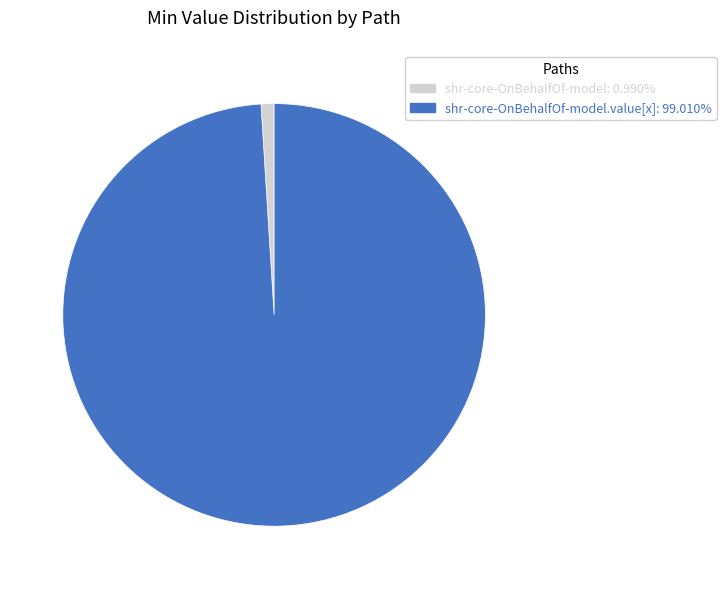

Is the sum of shr-core-OnBehalfOf-model: 0.990% and shr-core-OnBehalfOf-model.value[x]: 99.010% greater than half?

Yes